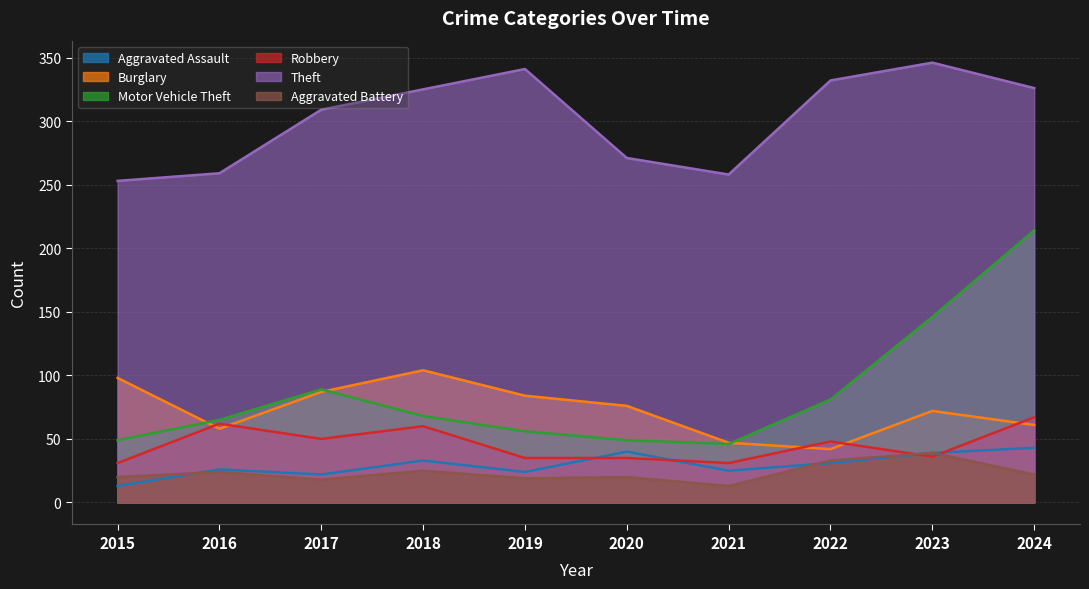

Where is the first local minimum for Theft?

2021